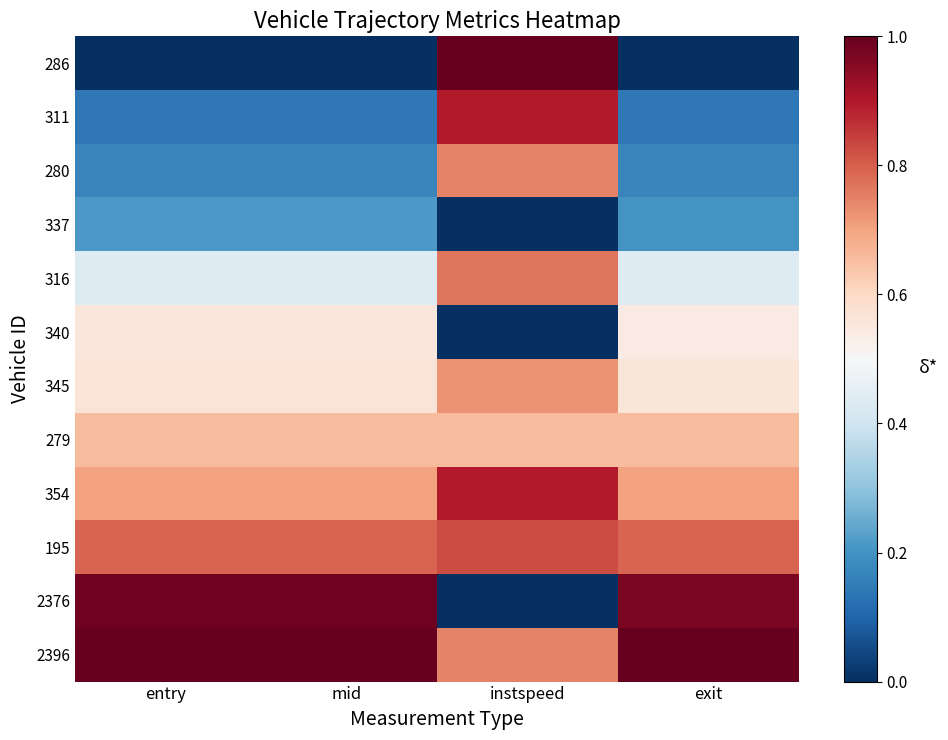

What is the total value across all series at entry?

6.2